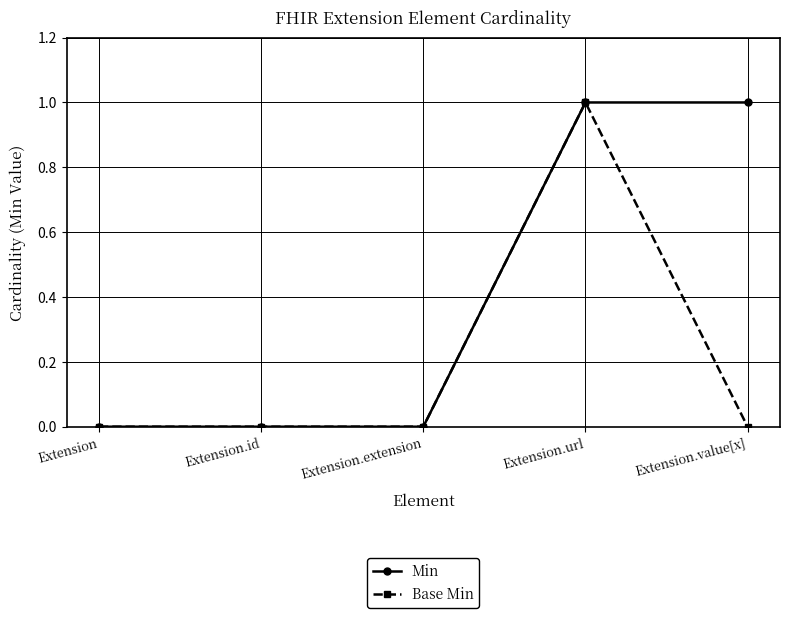

The Base Min series shows -1 at Extension.extension. True or false?

False